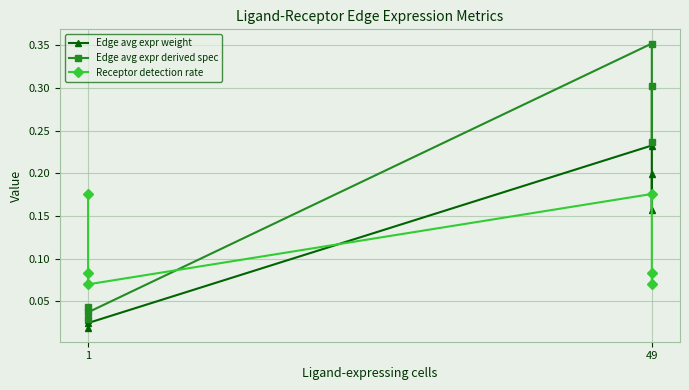

What is the difference between the second highest and minimum values in the Edge avg expr derived spec series?

0.3